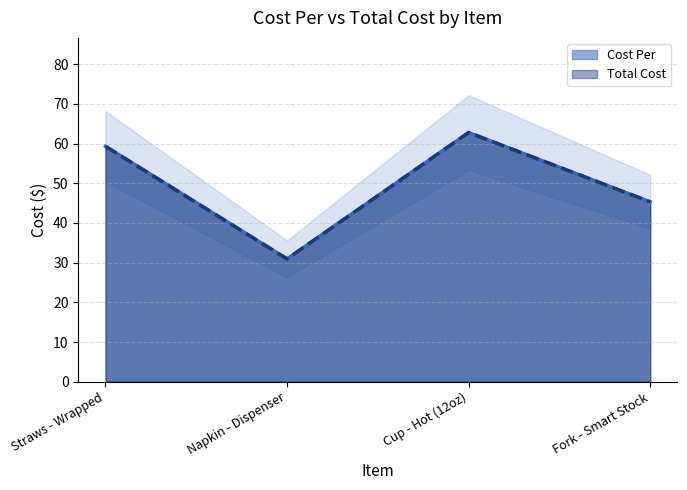

At Cup - Hot (12oz), list the series in order from smallest to largest.

Cost Per, Total Cost